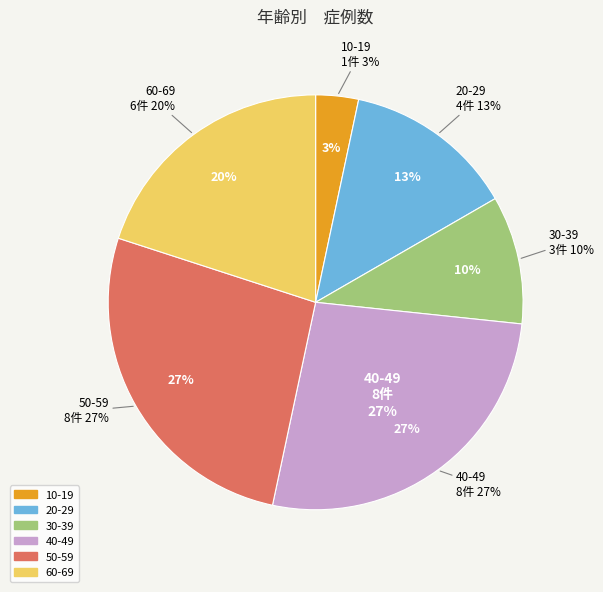

Is there any slice that represents more than half of the pie?

No